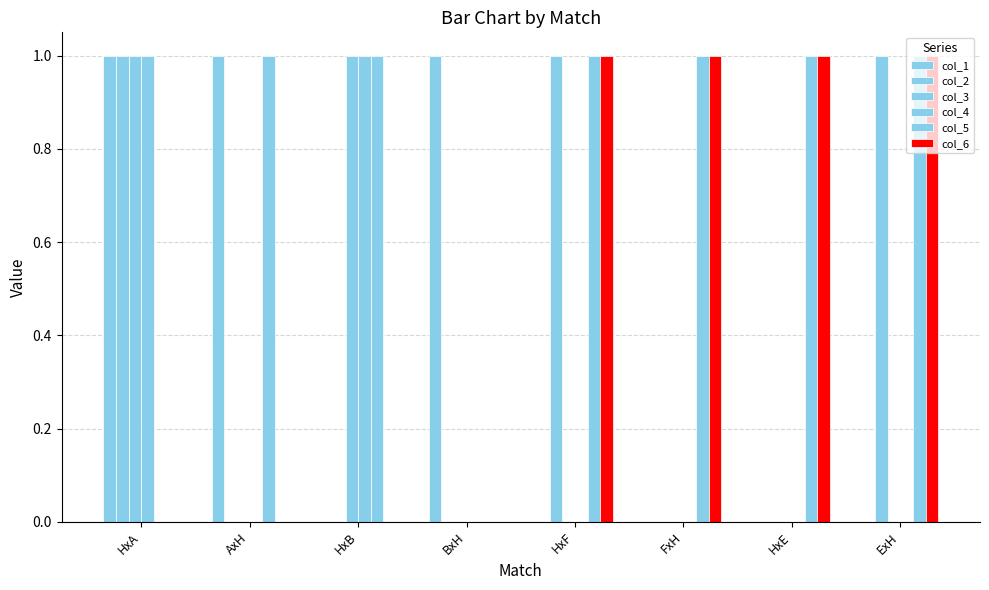

Reading left to right, what are all the values shown in this chart?

col_1: 1	1	0	1	0	0	0	0
col_2: 1	0	0	0	1	0	0	1
col_3: 1	0	1	0	0	0	0	0
col_4: 1	0	1	0	0	0	0	0
col_5: 0	1	1	0	1	1	1	1
col_6: 0	0	0	0	1	1	1	1